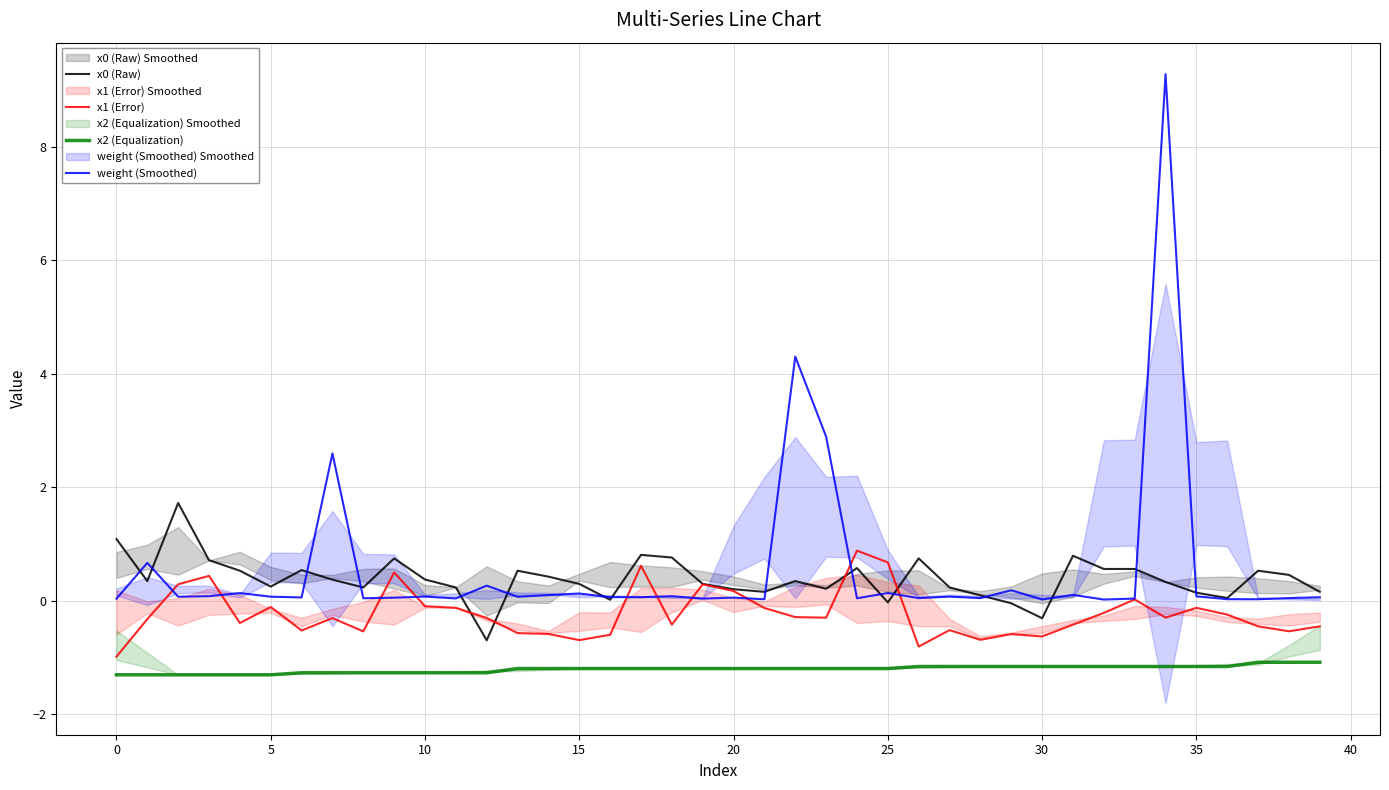

Is it true that x2 (Equalization) equals -1.2 at 26?

True